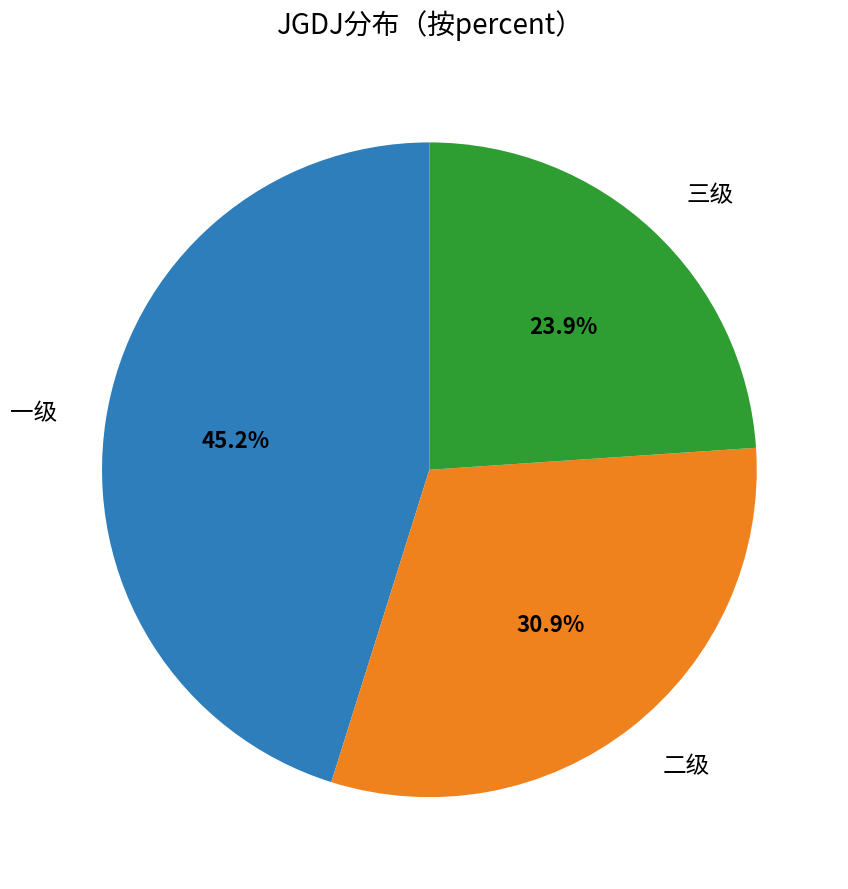

Is there a majority slice in this chart?

No